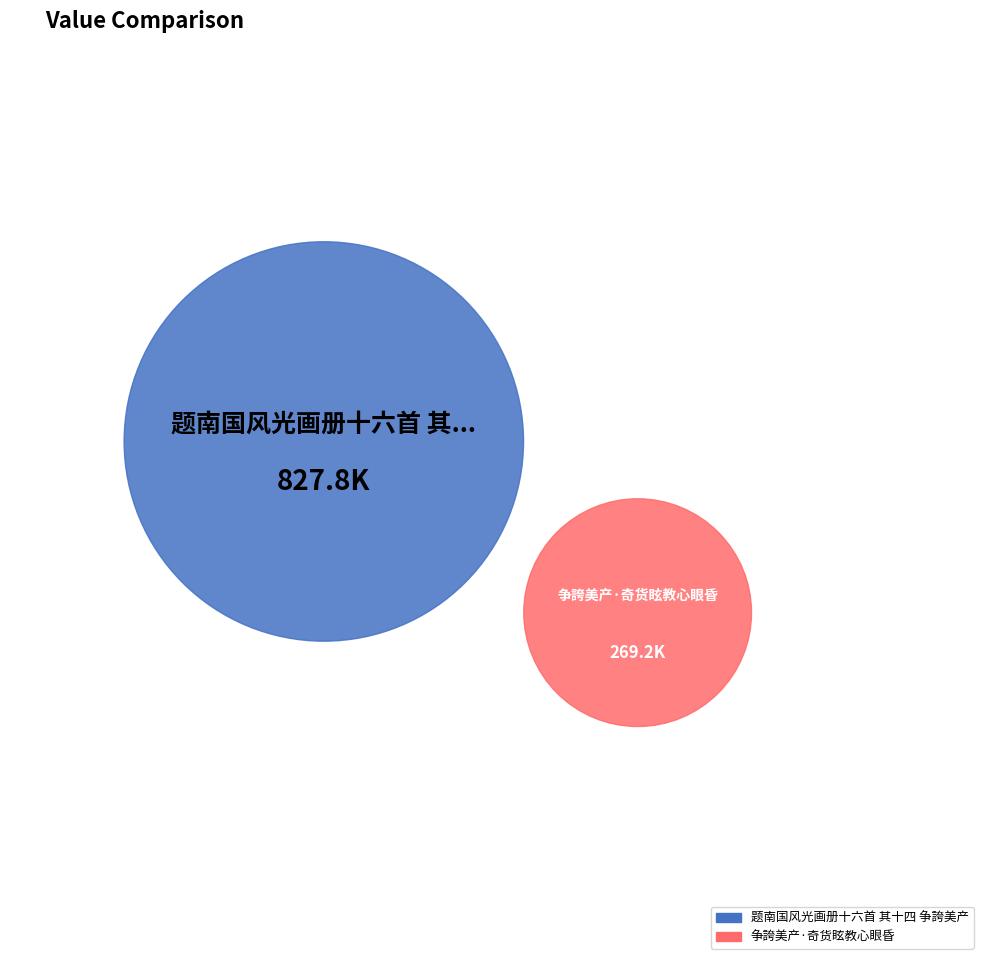

To the nearest percent, what percentage of the pie is 争誇美产·奇货眩教心眼昏?

25%